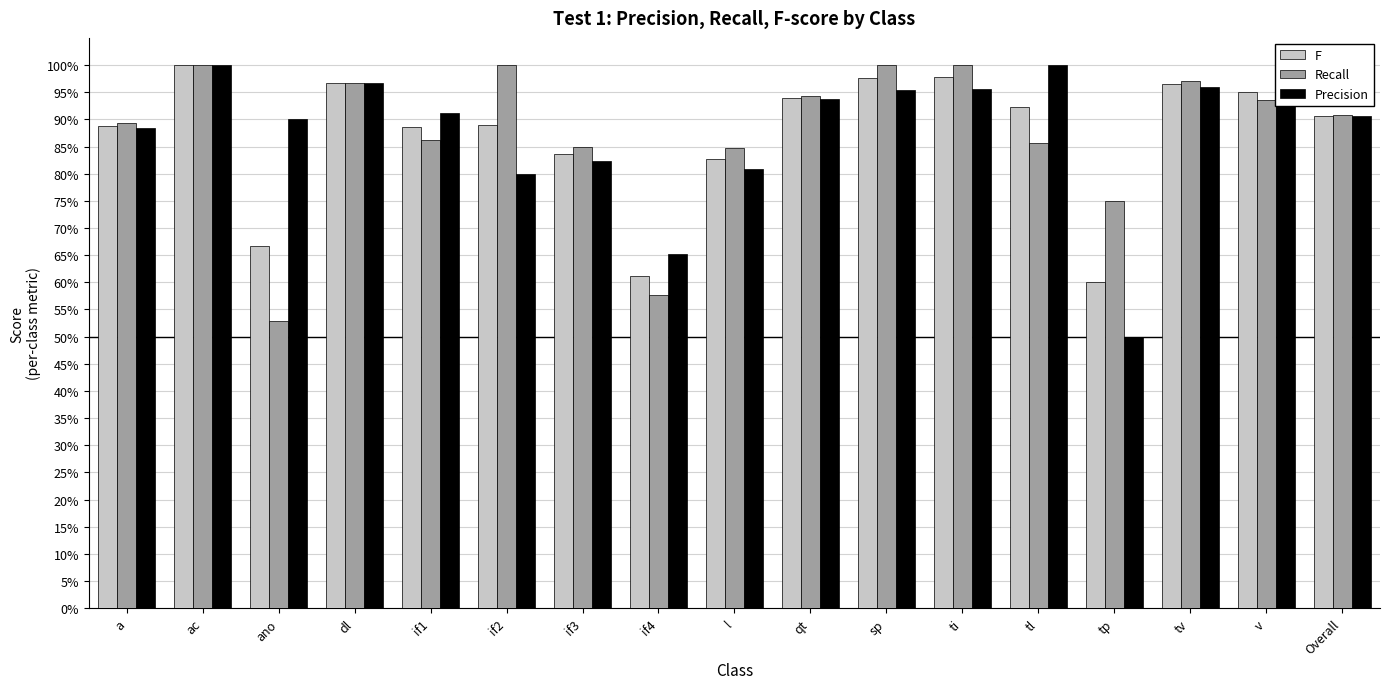

What is the smallest value displayed?

0.5